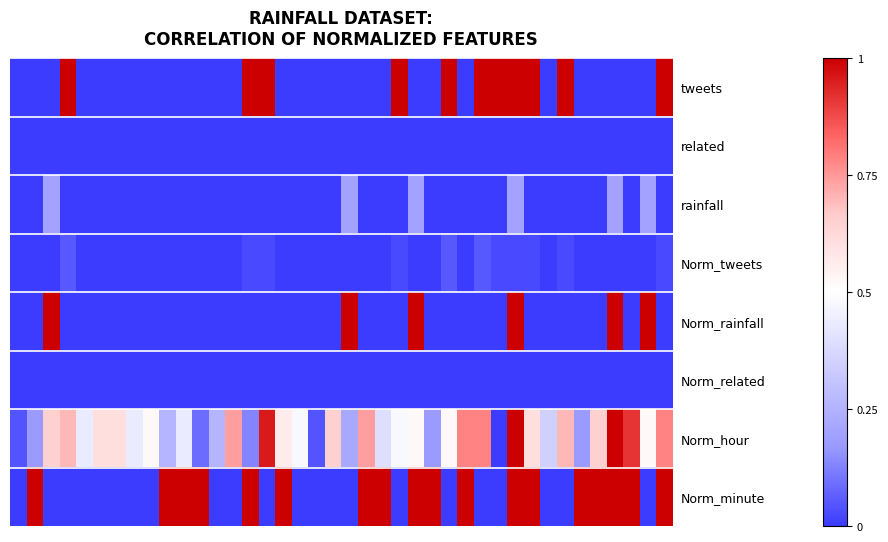

Reading left to right, extract all data points from this chart.

tweets: 0.0	0.0	0.0	2.0	0.0	0.0	0.0	0.0	0.0	0.0	0.0	0.0	0.0	0.0	1.0	1.0	0.0	0.0	0.0	0.0	0.0	0.0	0.0	1.0	0.0	0.0	2.0	0.0	2.0	1.0	1.0	1.0	0.0	1.0	0.0	0.0	0.0	0.0	0.0	1.0
related: 0.0	0.0	0.0	0.0	0.0	0.0	0.0	0.0	0.0	0.0	0.0	0.0	0.0	0.0	0.0	0.0	0.0	0.0	0.0	0.0	0.0	0.0	0.0	0.0	0.0	0.0	0.0	0.0	0.0	0.0	0.0	0.0	0.0	0.0	0.0	0.0	0.0	0.0	0.0	0.0
rainfall: 0.0	0.0	0.2	0.0	0.0	0.0	0.0	0.0	0.0	0.0	0.0	0.0	0.0	0.0	0.0	0.0	0.0	0.0	0.0	0.0	0.2	0.0	0.0	0.0	0.2	0.0	0.0	0.0	0.0	0.0	0.2	0.0	0.0	0.0	0.0	0.0	0.2	0.0	0.2	0.0
Norm_tweets: 0.0	0.0	0.0	0.1	0.0	0.0	0.0	0.0	0.0	0.0	0.0	0.0	0.0	0.0	0.0	0.0	0.0	0.0	0.0	0.0	0.0	0.0	0.0	0.0	0.0	0.0	0.1	0.0	0.1	0.0	0.0	0.0	0.0	0.0	0.0	0.0	0.0	0.0	0.0	0.0
Norm_rainfall: 0.0	0.0	1.0	0.0	0.0	0.0	0.0	0.0	0.0	0.0	0.0	0.0	0.0	0.0	0.0	0.0	0.0	0.0	0.0	0.0	1.0	0.0	0.0	0.0	1.0	0.0	0.0	0.0	0.0	0.0	1.0	0.0	0.0	0.0	0.0	0.0	1.0	0.0	1.0	0.0
Norm_related: 0.0	0.0	0.0	0.0	0.0	0.0	0.0	0.0	0.0	0.0	0.0	0.0	0.0	0.0	0.0	0.0	0.0	0.0	0.0	0.0	0.0	0.0	0.0	0.0	0.0	0.0	0.0	0.0	0.0	0.0	0.0	0.0	0.0	0.0	0.0	0.0	0.0	0.0	0.0	0.0
Norm_hour: 0.0	0.2	0.7	0.7	0.4	0.6	0.6	0.4	0.5	0.3	0.4	0.1	0.3	0.7	0.1	1.0	0.6	0.5	0.0	0.7	0.2	0.7	0.4	0.5	0.5	0.2	0.5	0.8	0.8	0.0	1.0	0.6	0.3	0.7	0.2	0.7	1.0	0.9	0.5	0.8
Norm_minute: 0.0	1.0	0.0	0.0	0.0	0.0	0.0	0.0	0.0	1.0	1.0	1.0	0.0	0.0	1.0	0.0	1.0	0.0	0.0	0.0	0.0	1.0	1.0	0.0	1.0	1.0	0.0	1.0	0.0	0.0	1.0	1.0	0.0	0.0	1.0	1.0	1.0	1.0	0.0	1.0